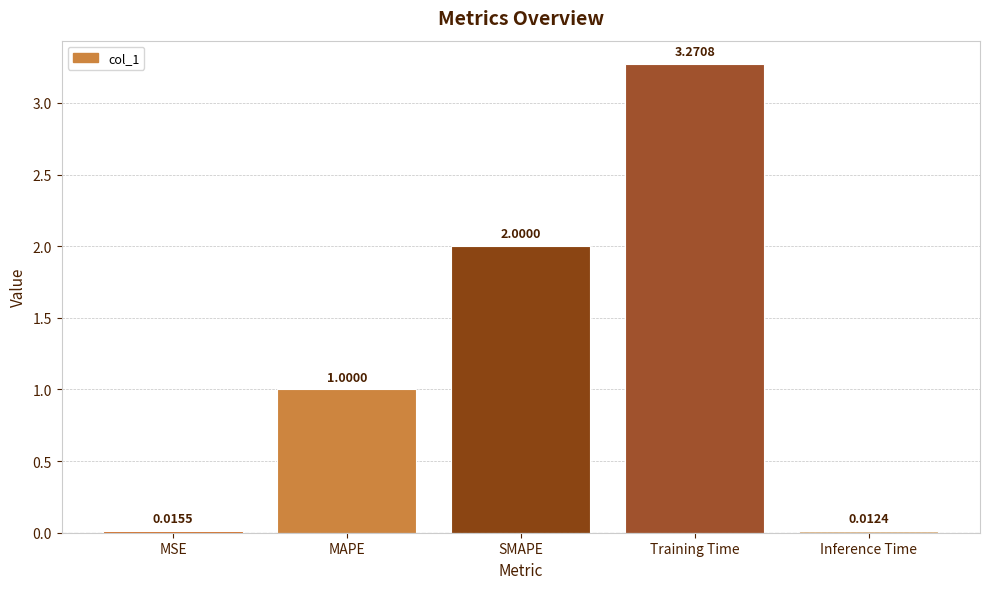

Which has a higher value, Training Time or MSE?

Training Time